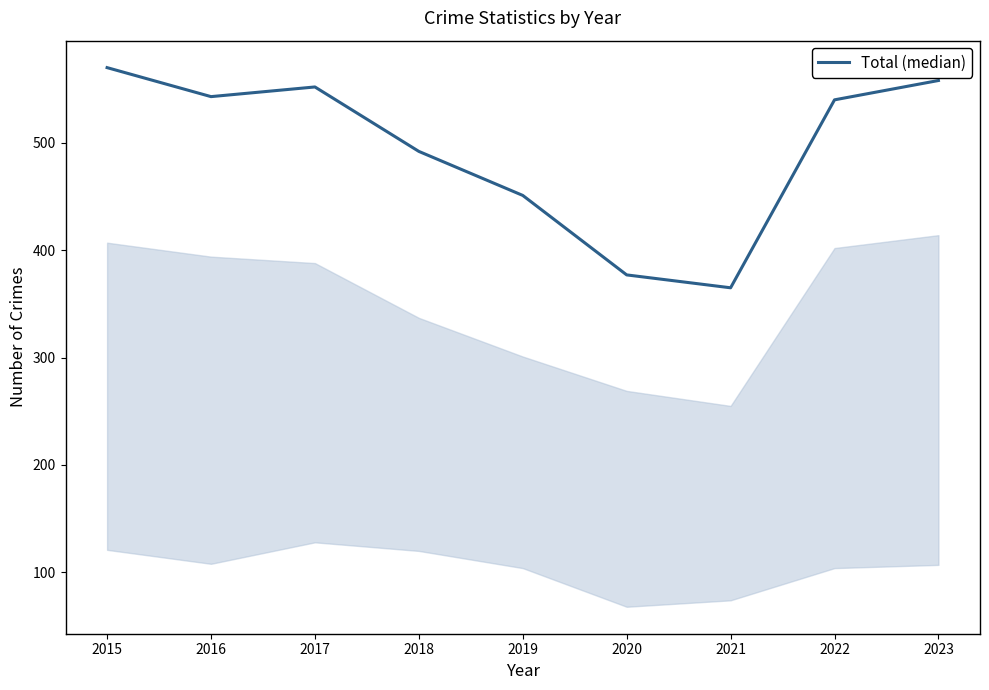

What value does the data have at 2020?

377